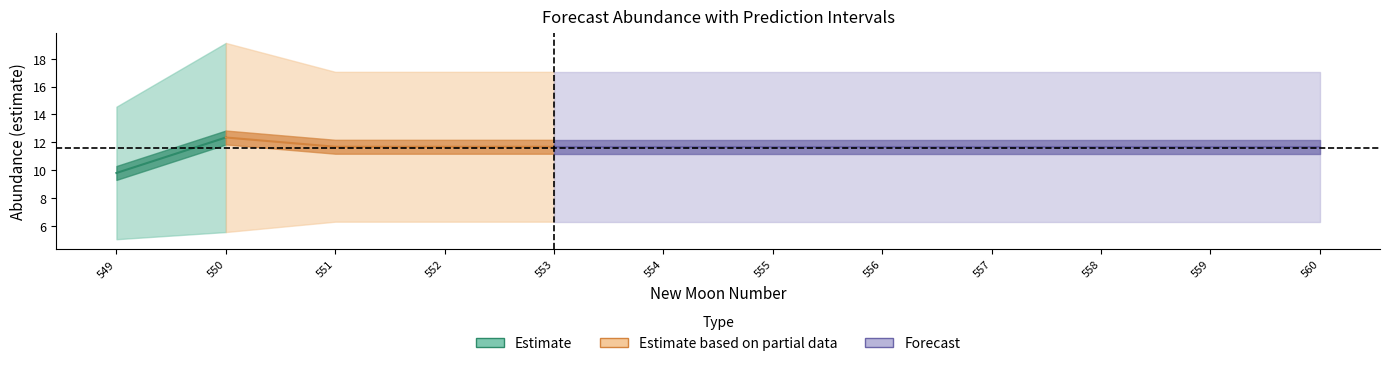

The value of upper_pi at 555 is 28.9. True or false?

False